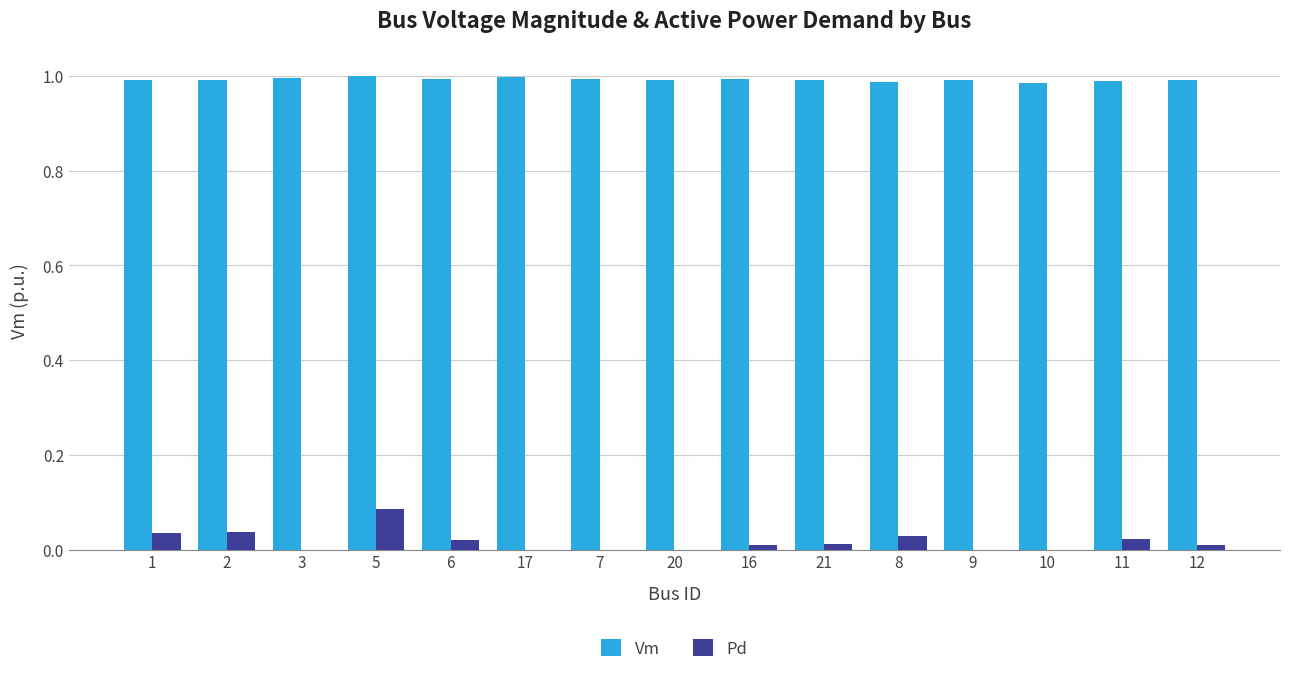

The value of Pd at 3 is 0.0. True or false?

True